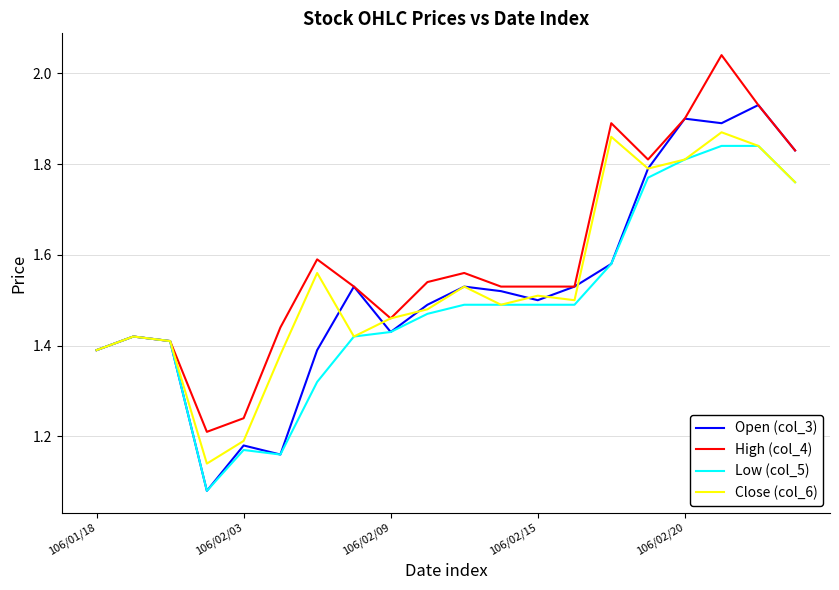

Which series has the largest total across all categories?

High (col_4)